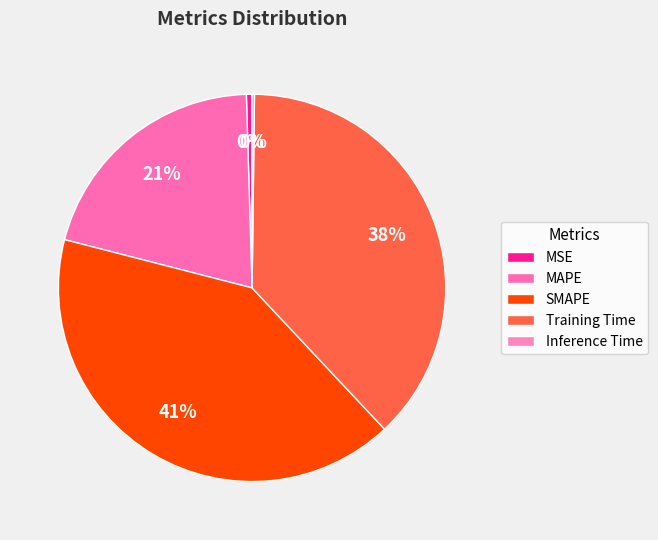

Rank the categories by value from highest to lowest.

SMAPE, Training Time, MAPE, MSE, Inference Time